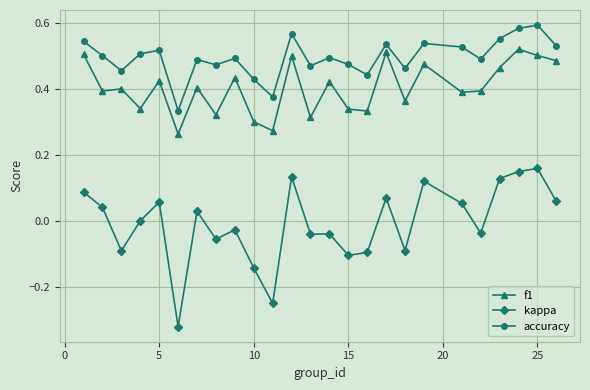

List the series in order of their overall mean, highest first.

accuracy, f1, kappa